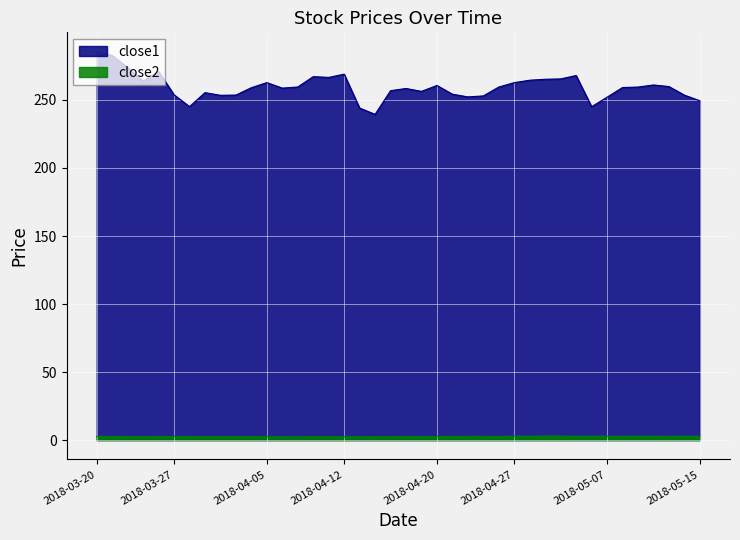

True or false: close1 and close2 cross at least once.

False